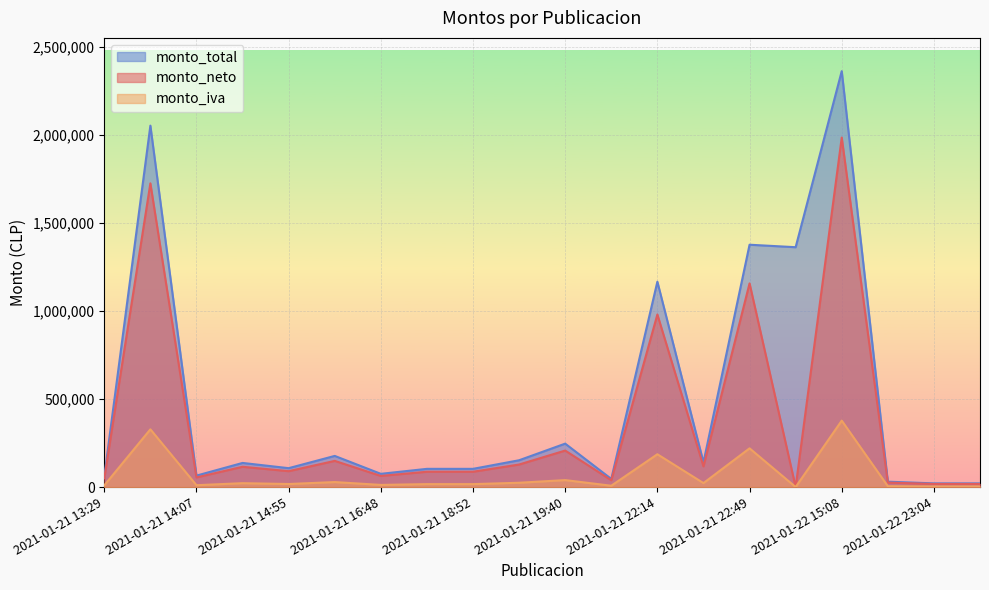

How many values in the monto_total series are below 136850?

10